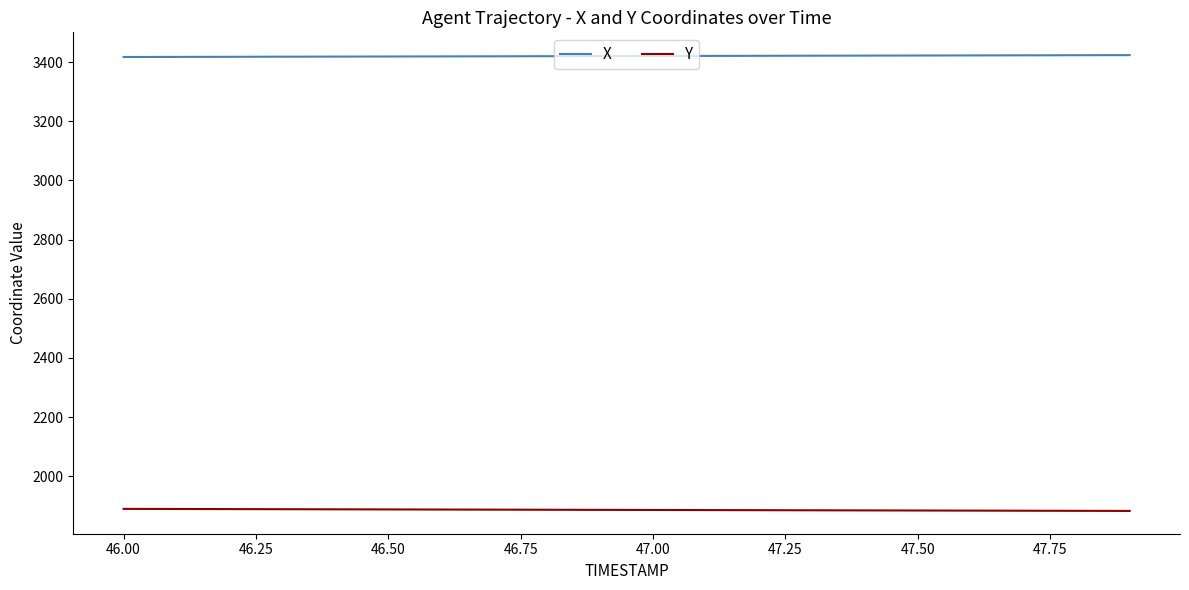

What is the minimum value shown in the chart?

1883.1